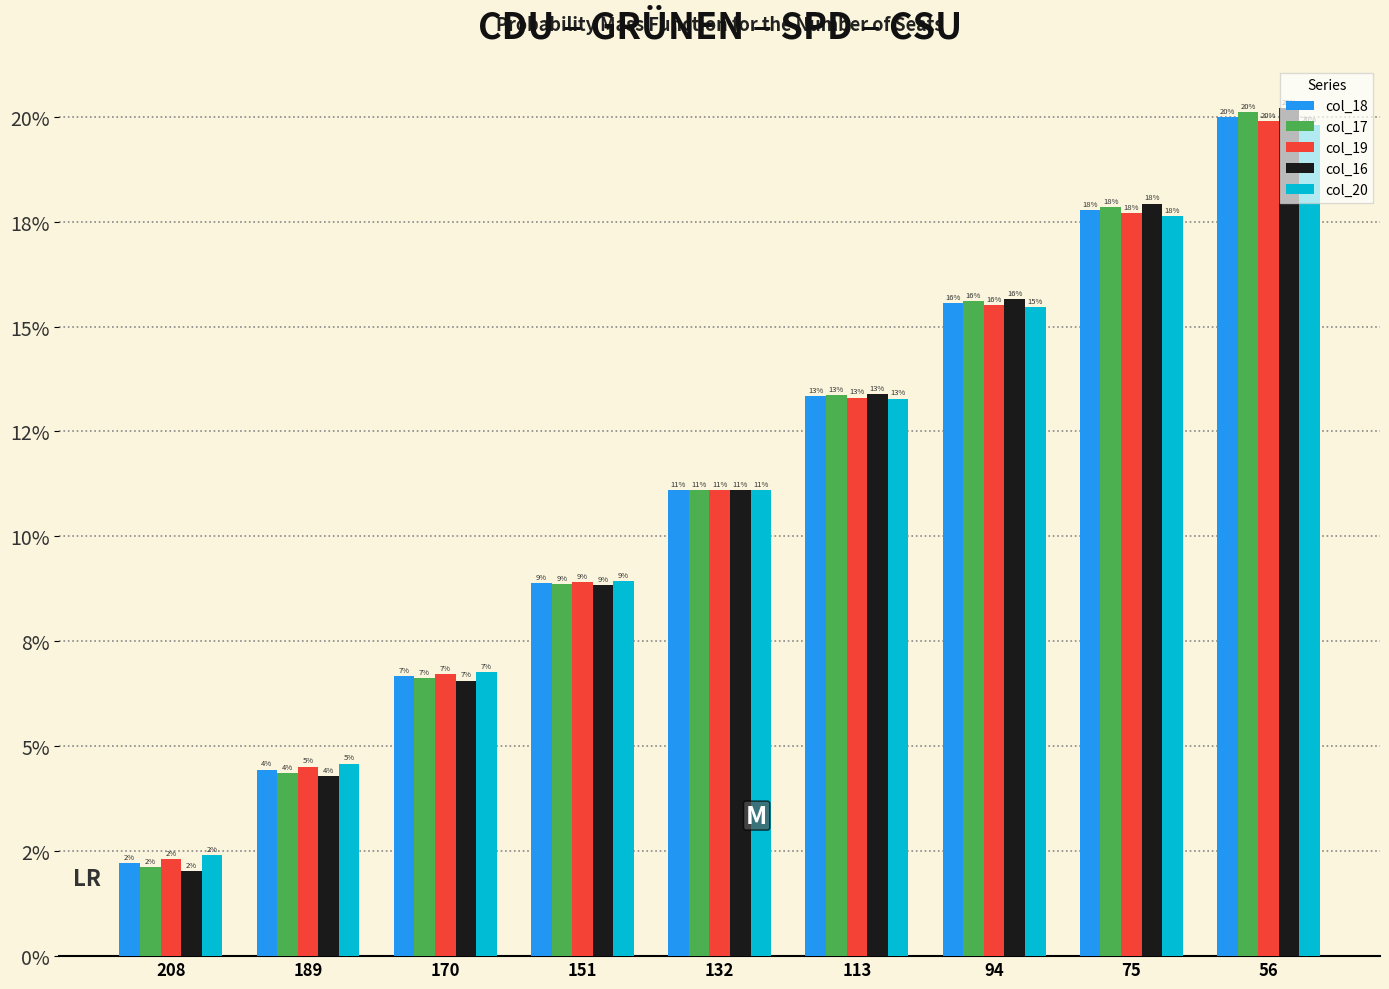

What are all the series names shown in the legend?

col_18, col_17, col_19, col_16, col_20